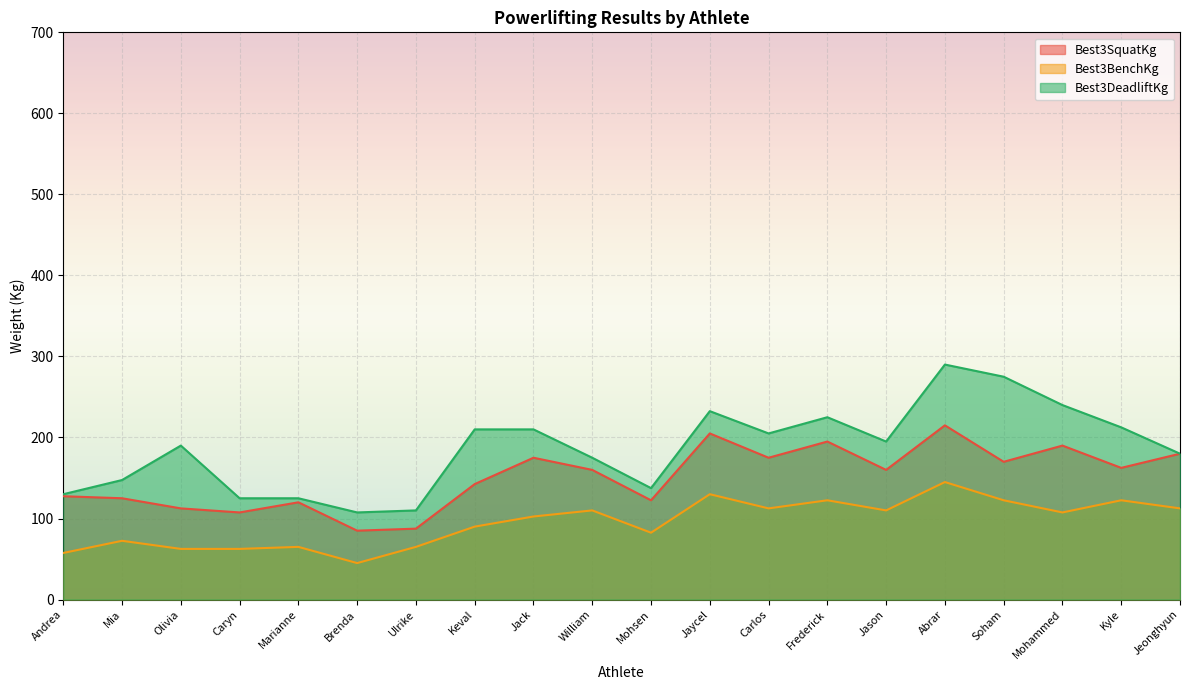

What is the label of the 4th point from the left?

Caryn